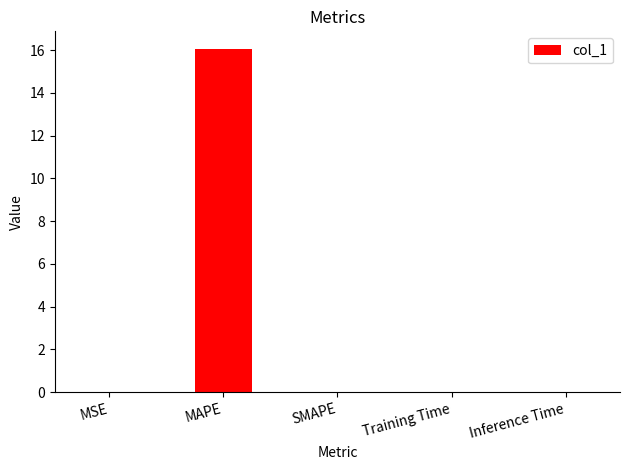

What value does the data have at MAPE?

16.1